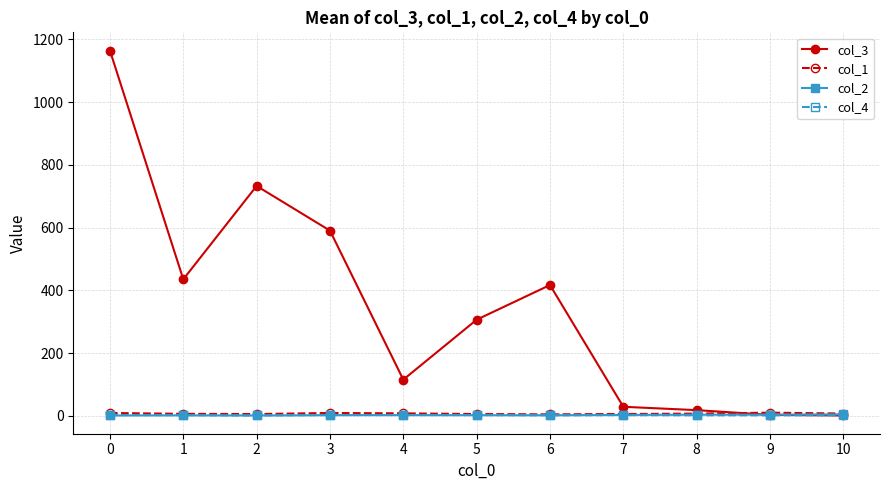

Which series has the widest spread of values?

col_3